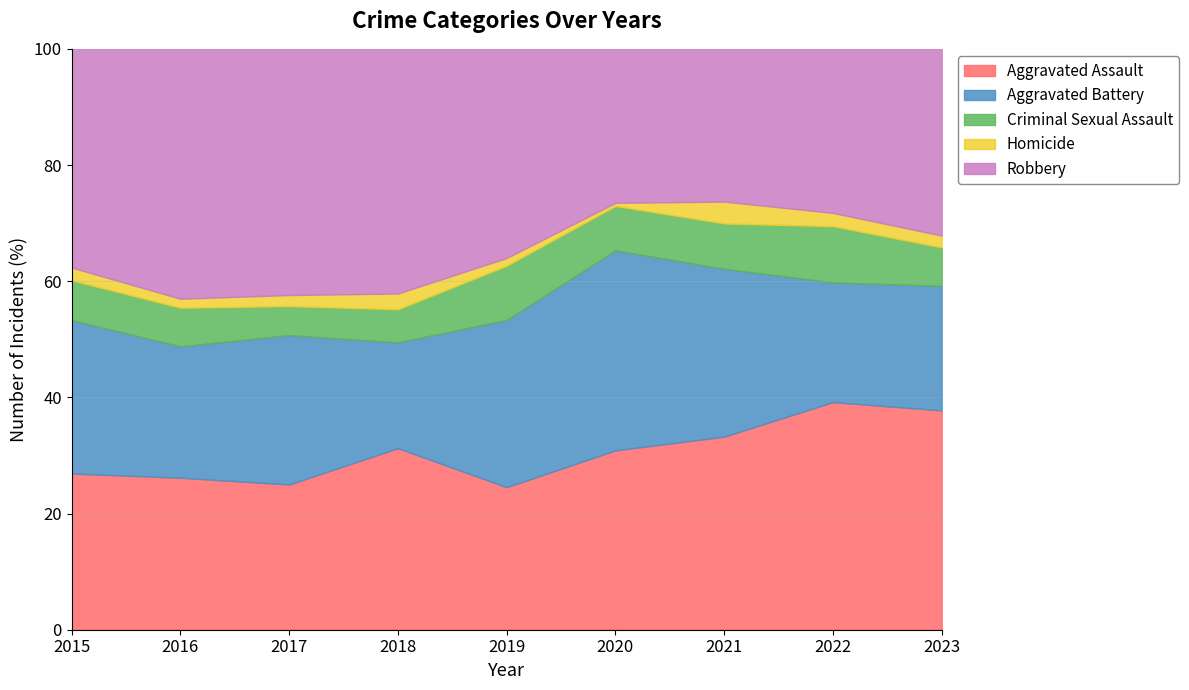

Where is the first local minimum for Aggravated Battery?

2016